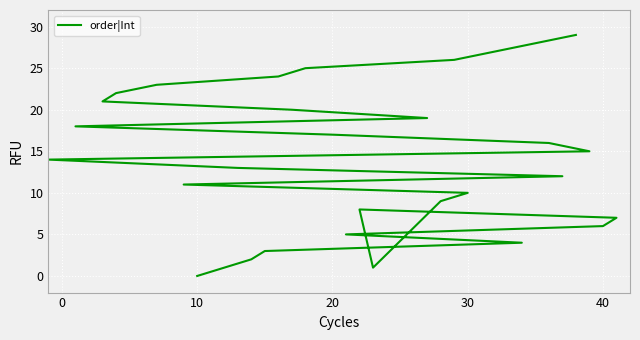

Is it true that the value at 30 is 5?

False